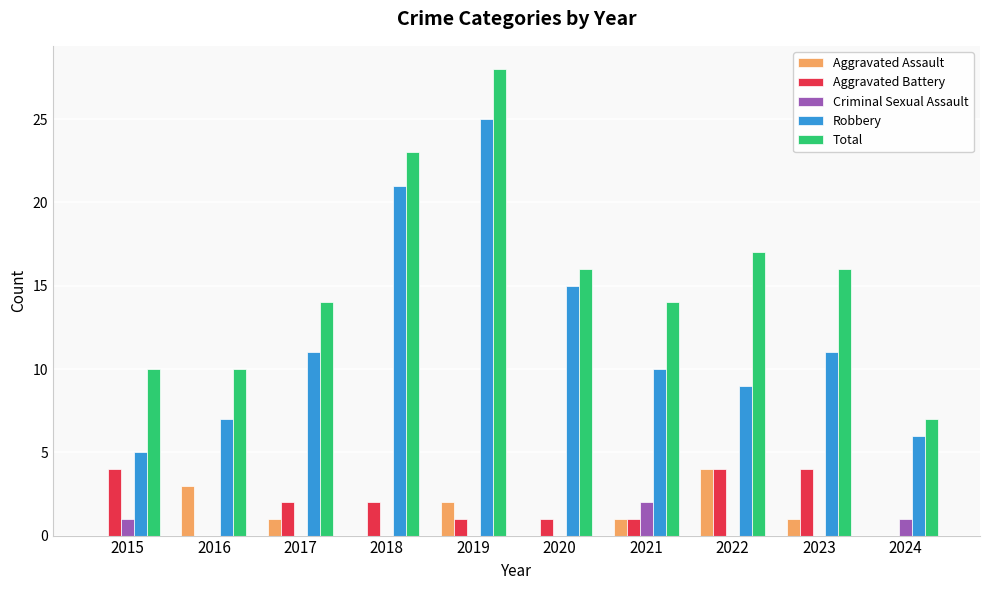

What is the sum of all Aggravated Assault values?

12